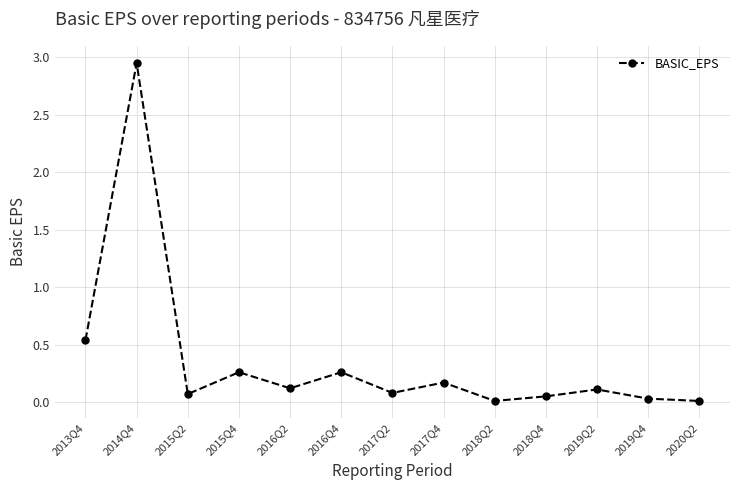

Is this an area chart (filled region under the line)?

No